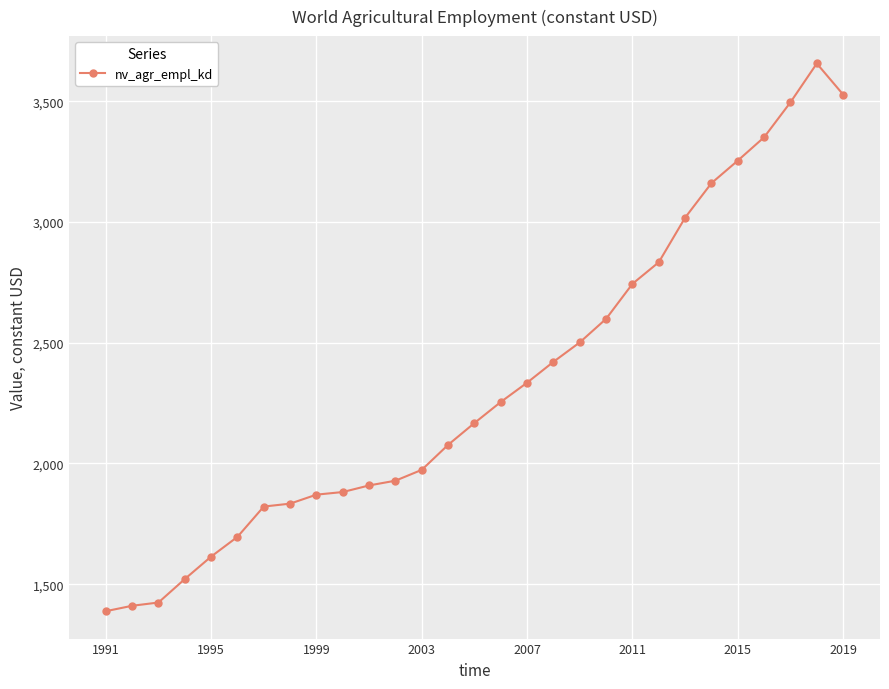

What is the sum of all values?

67668.5